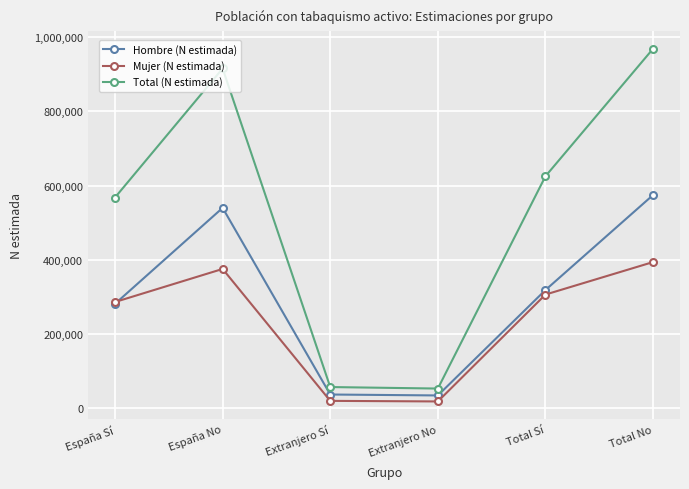

The value of Hombre (N estimada) at Total Sí is 488852. True or false?

False